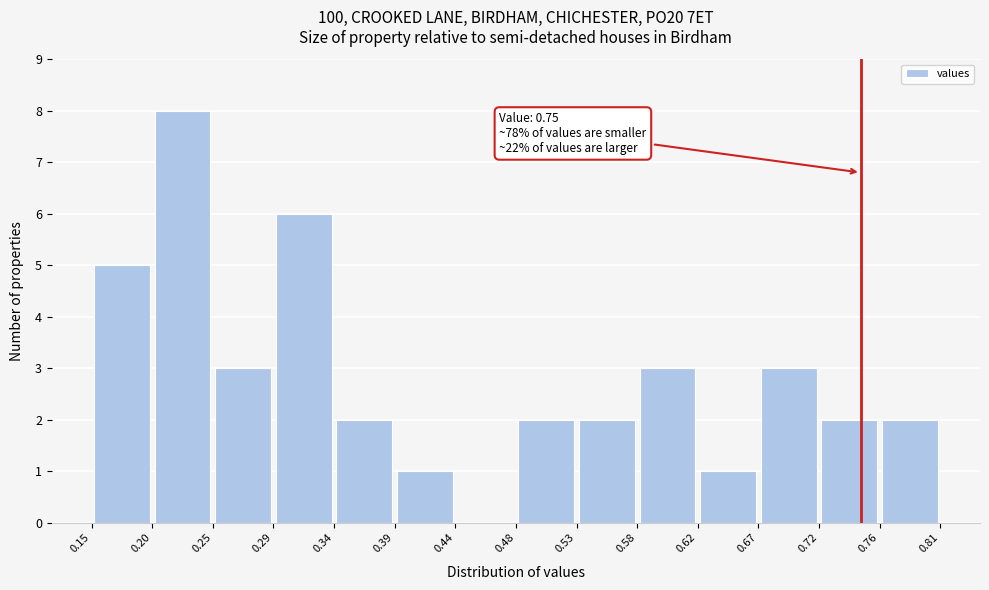

Over which range of the x-axis is the bar tallest?

0.20 to 0.25